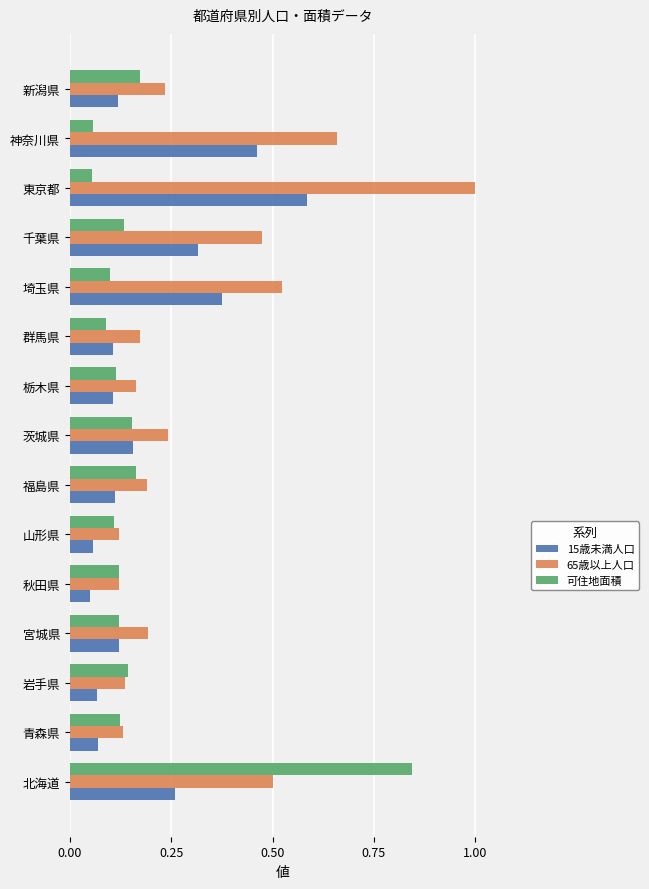

Which series changed the most between 埼玉県 and 新潟県?

65歳以上人口